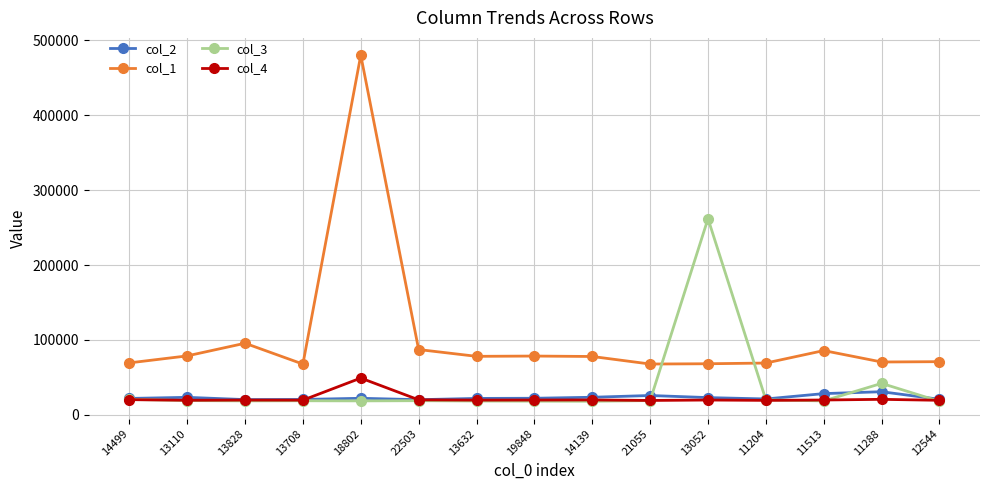

How many data points in col_2 are less than 22183?

7